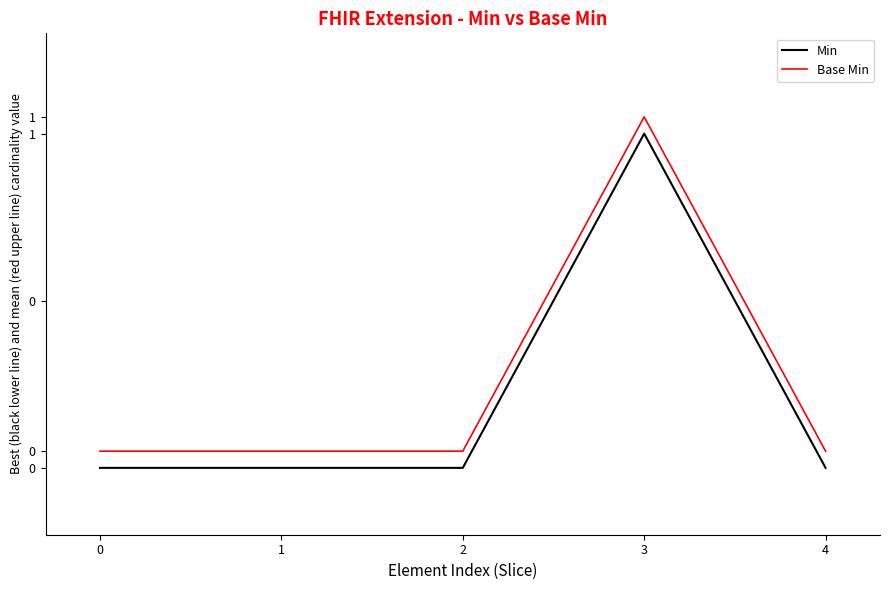

Which series has the largest range (max minus min)?

Min